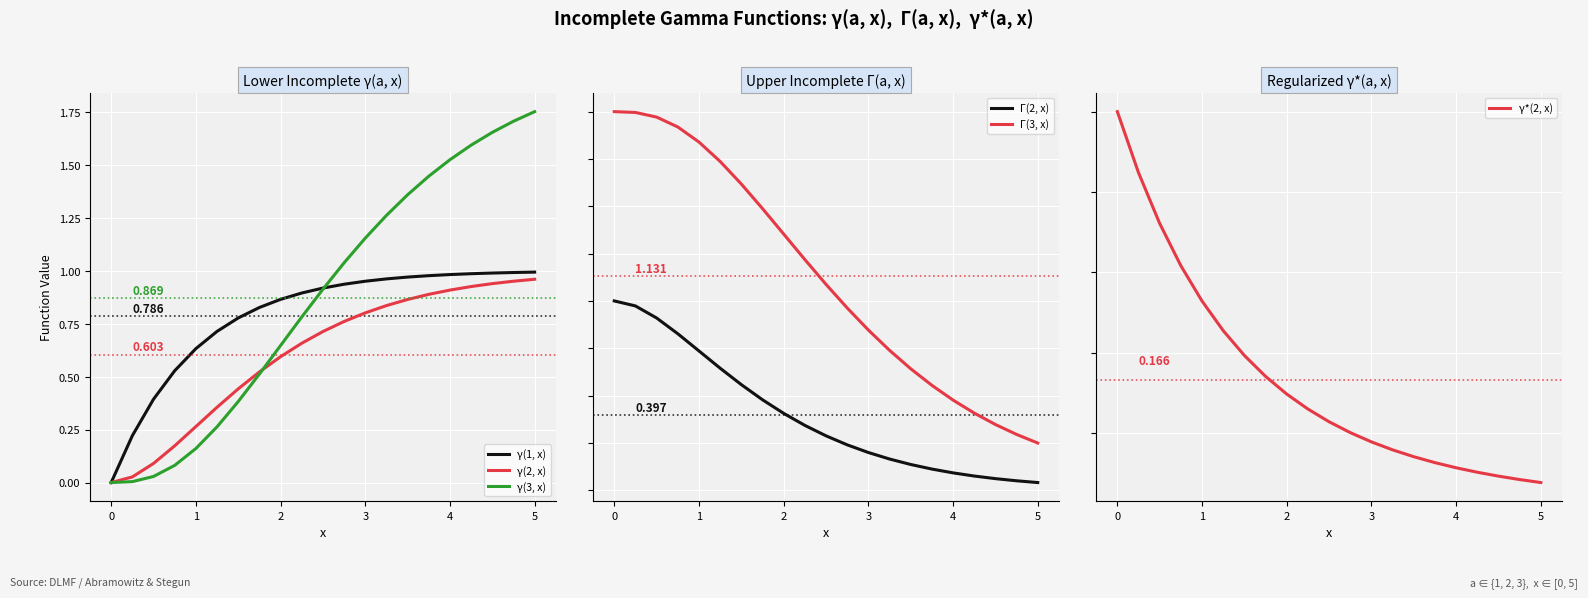

How many values in γ(1, x) are above zero?

20